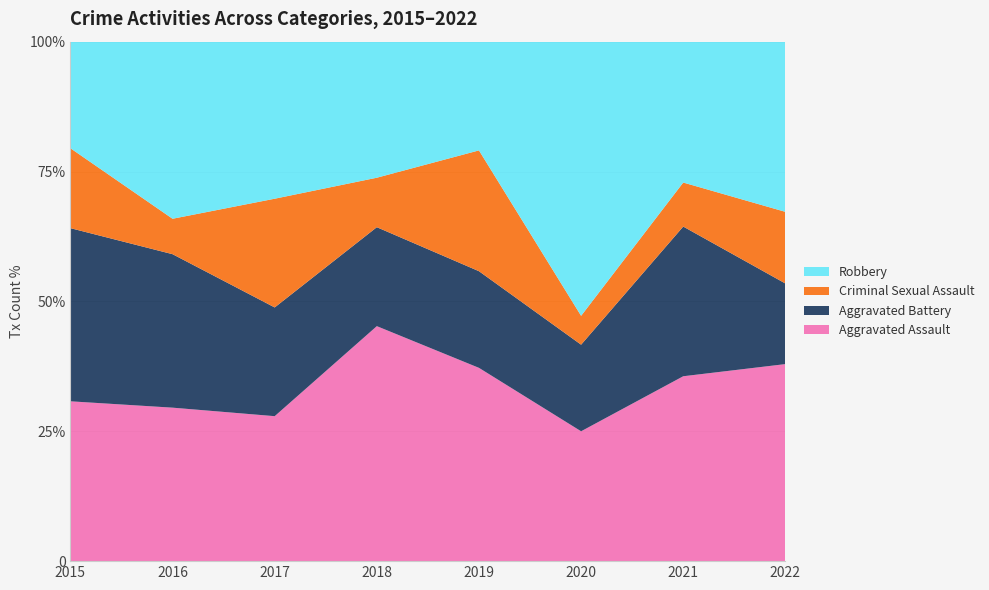

Reading left to right, list all the values displayed in this chart.

Aggravated Assault: 12	13	12	19	16	9	21	22
Aggravated Battery: 13	13	9	8	8	6	17	9
Criminal Sexual Assault: 6	3	9	4	10	2	5	8
Robbery: 8	15	13	11	9	19	16	19